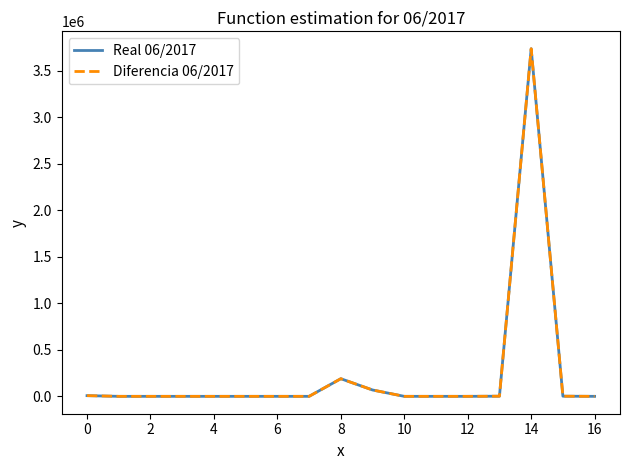

Does the chart have visible grid lines?

No